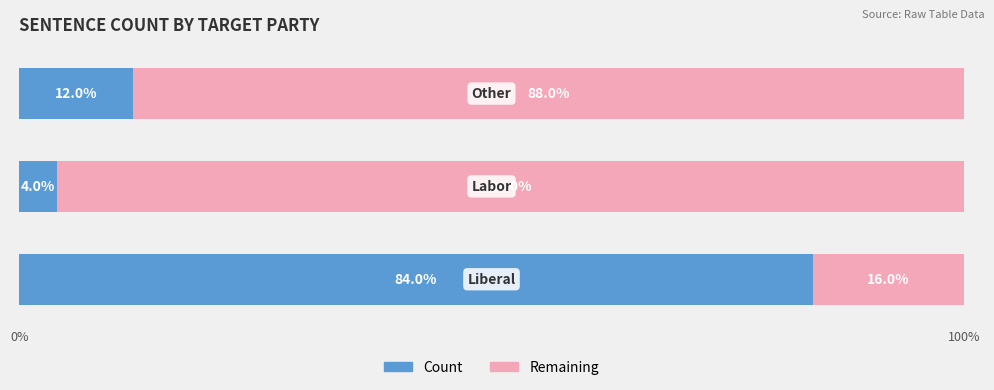

How many data points does each series have?

3